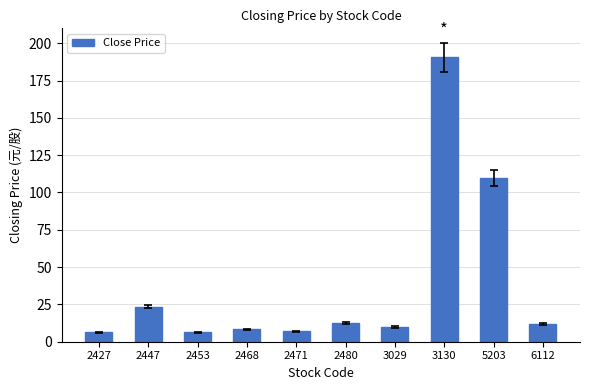

What is the sum of the values at 6112 and 2480?

24.4